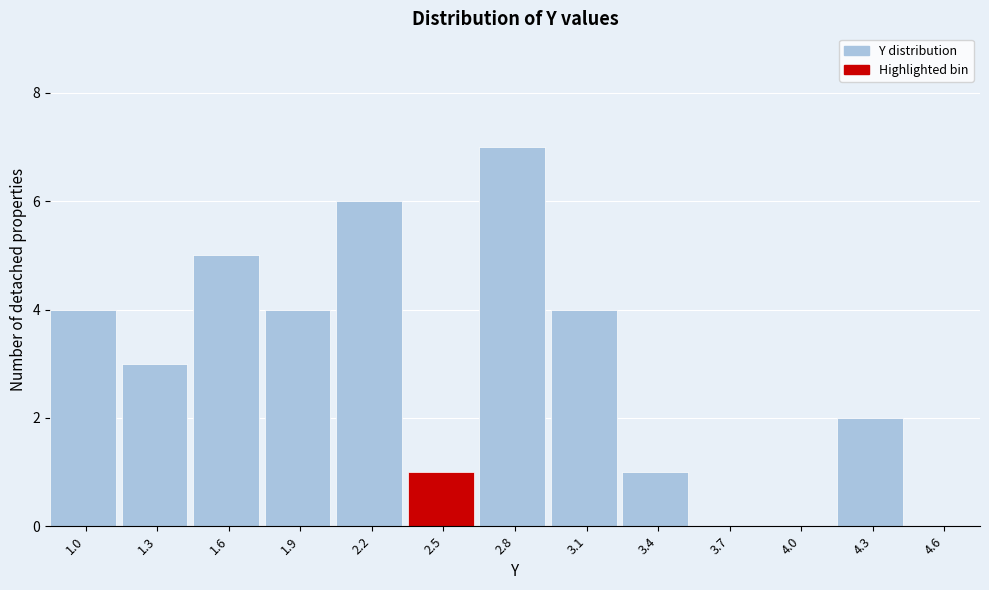

Reading left to right, extract all data points from this chart.

1.0=4	1.3=3	1.6=5	1.9=4	2.2=6	2.5=1	2.8=7	3.1=4	3.4=1	3.7=0	4.0=0	4.3=2	4.6=0